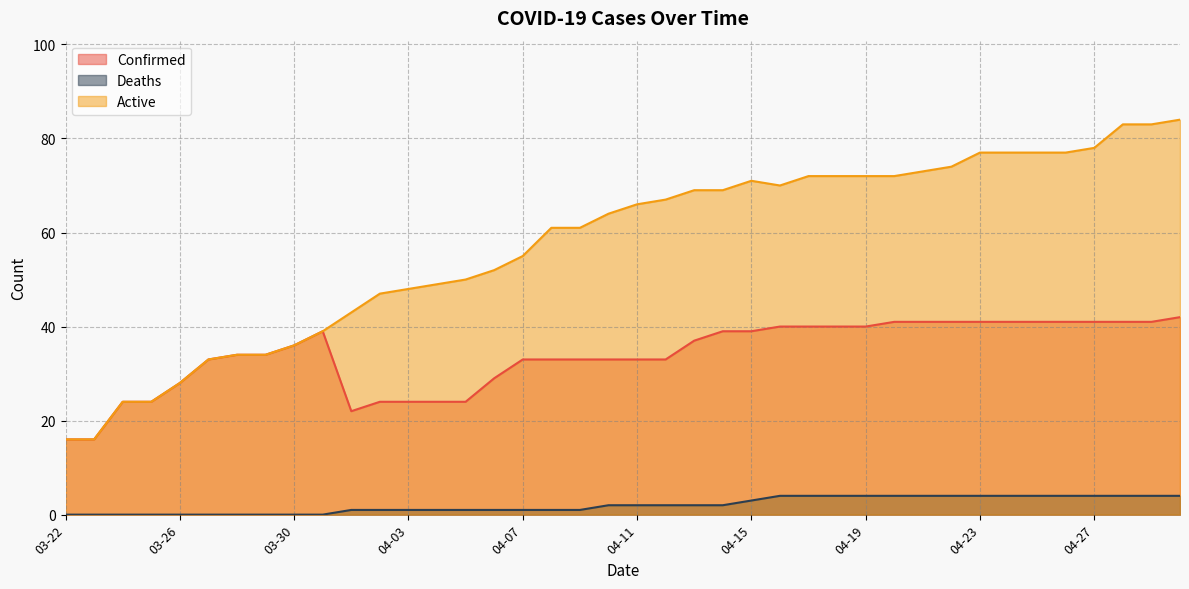

Which has a higher value, 04-23 or 04-28?

04-23